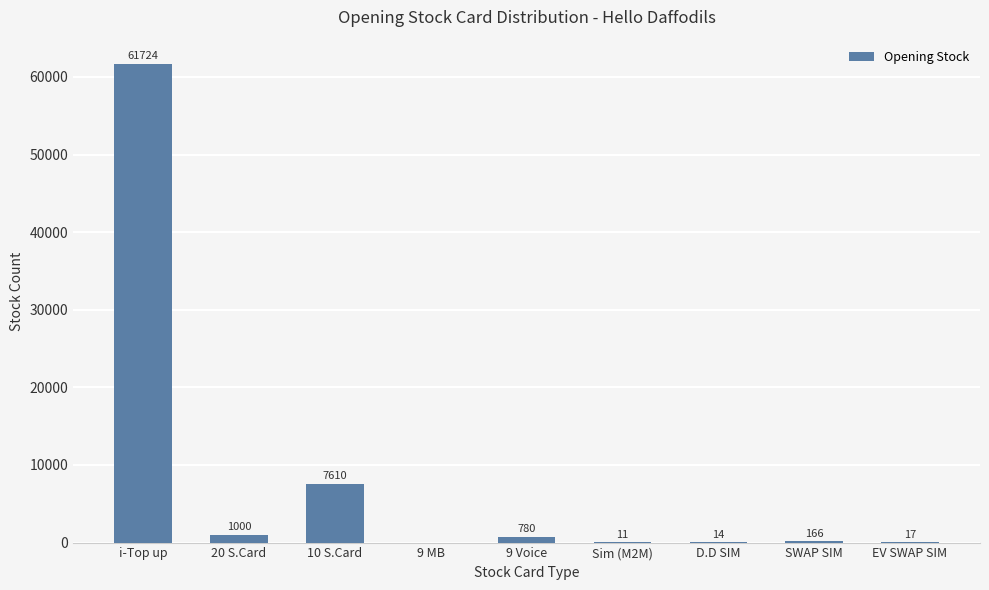

Reading right to left, transcribe all the data shown in this chart.

EV SWAP SIM=17	SWAP SIM=166	D.D SIM=14	Sim (M2M)=11	9 Voice=780	9 MB=0	10 S.Card=7610	20 S.Card=1000	i-Top up=61724